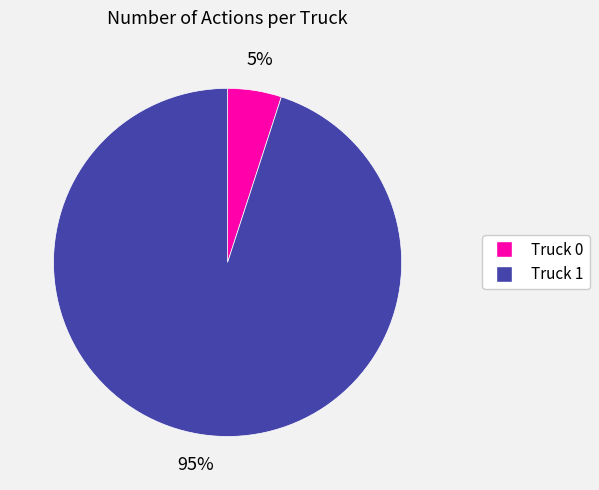

What percentage is the Truck 1 slice, to the nearest percent?

95%